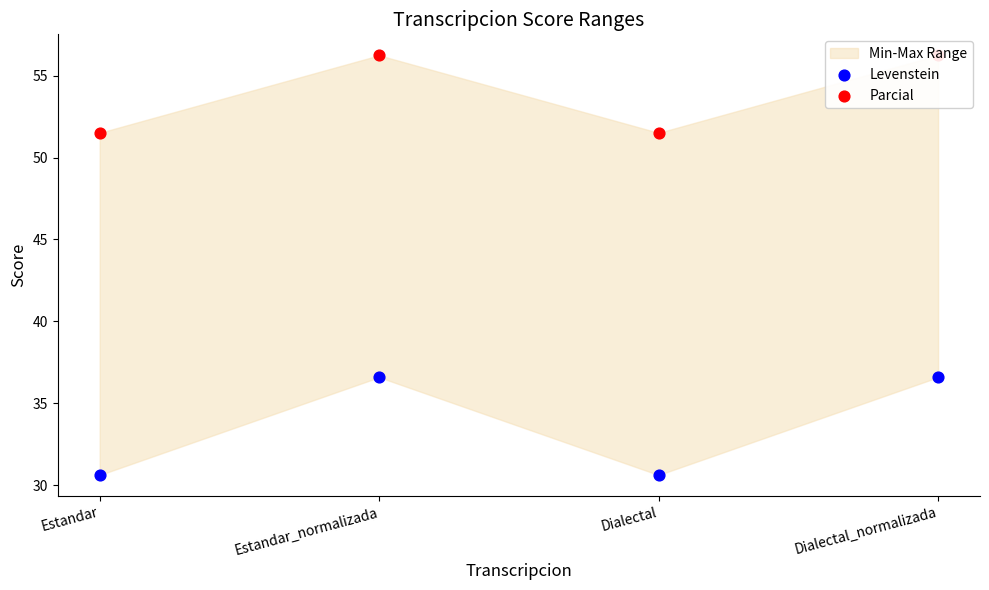

Which series reaches the maximum Y coordinate?

Parcial